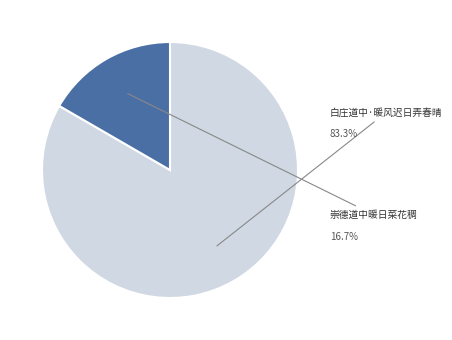

Does any single category account for the majority?

Yes